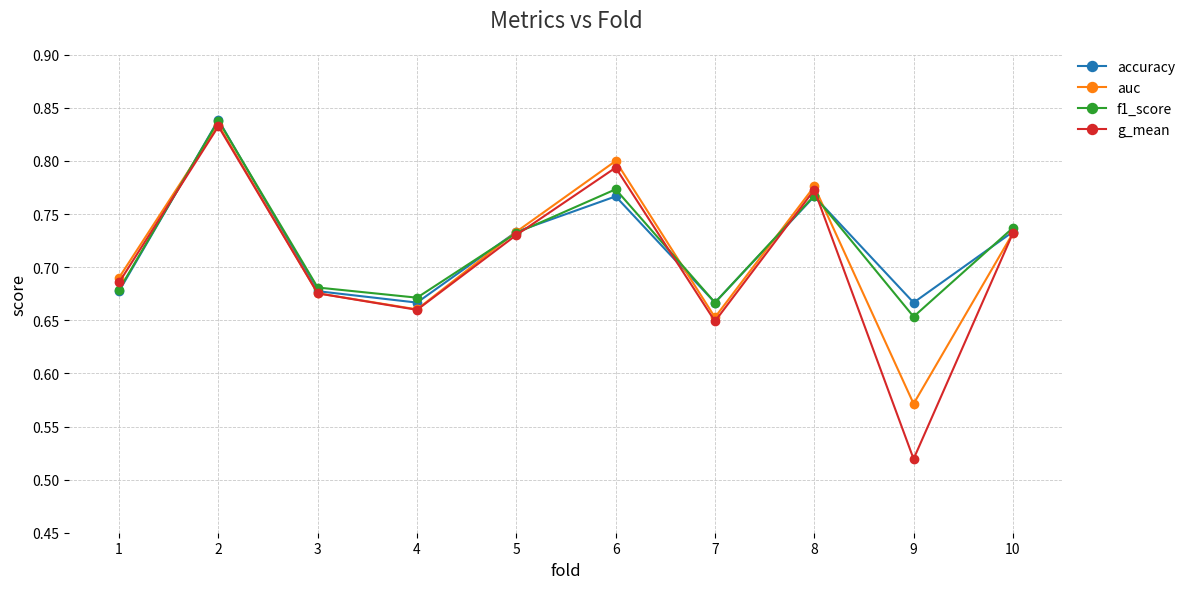

At which label does f1_score reach its minimum?

9